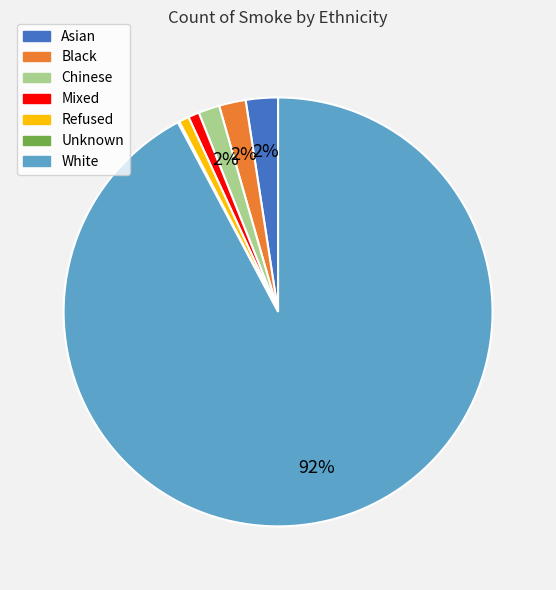

What is the majority slice?

White